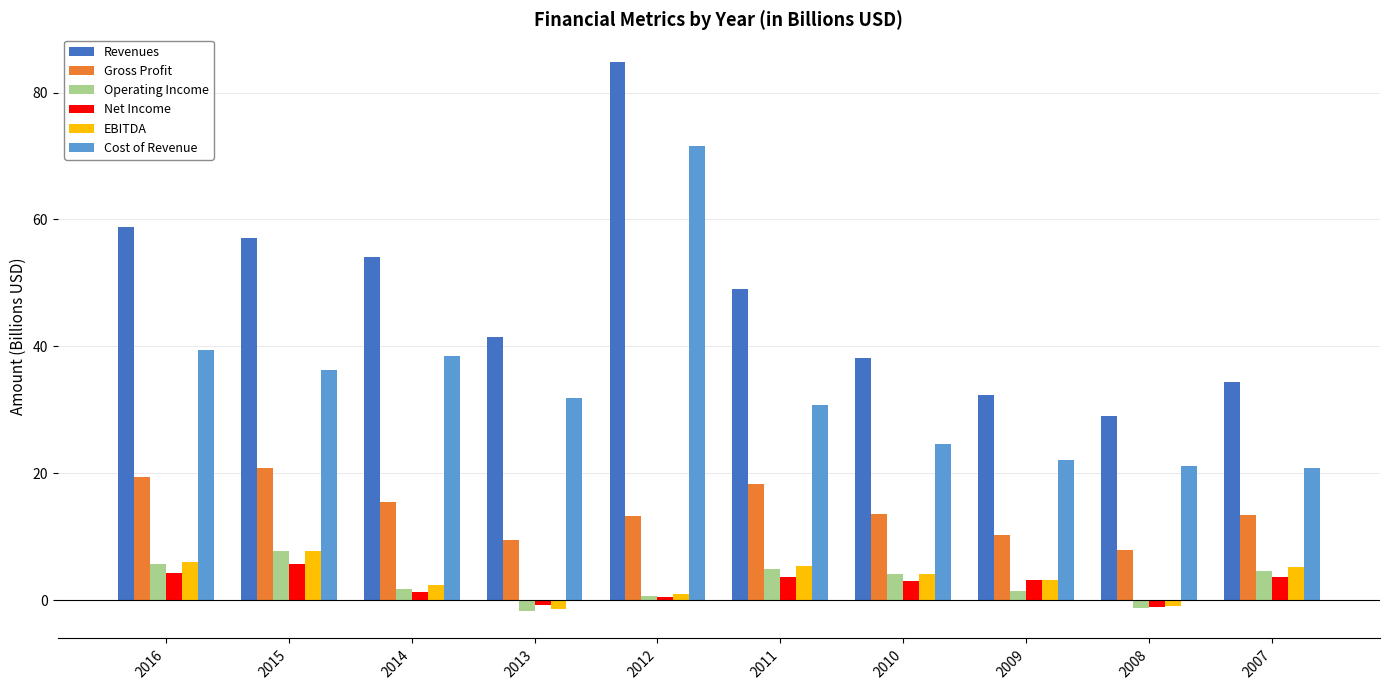

What is the maximum value for Gross Profit?

20.8